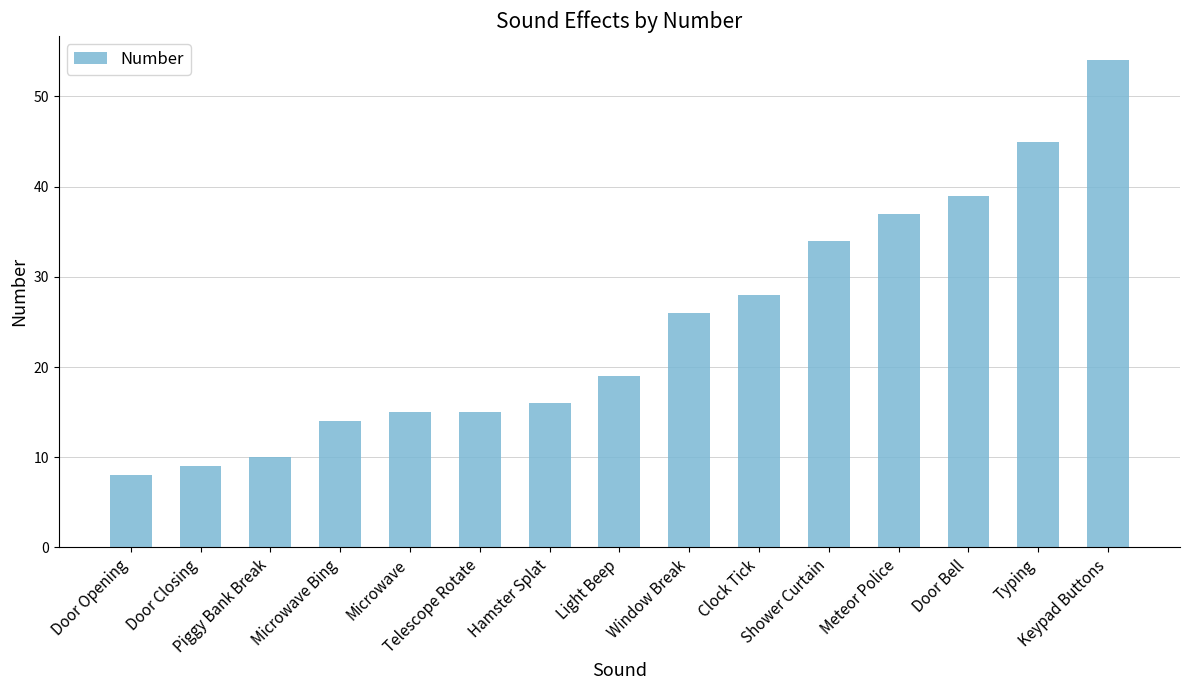

Reading left to right, extract all data points from this chart.

8	9	10	14	15	15	16	19	26	28	34	37	39	45	54